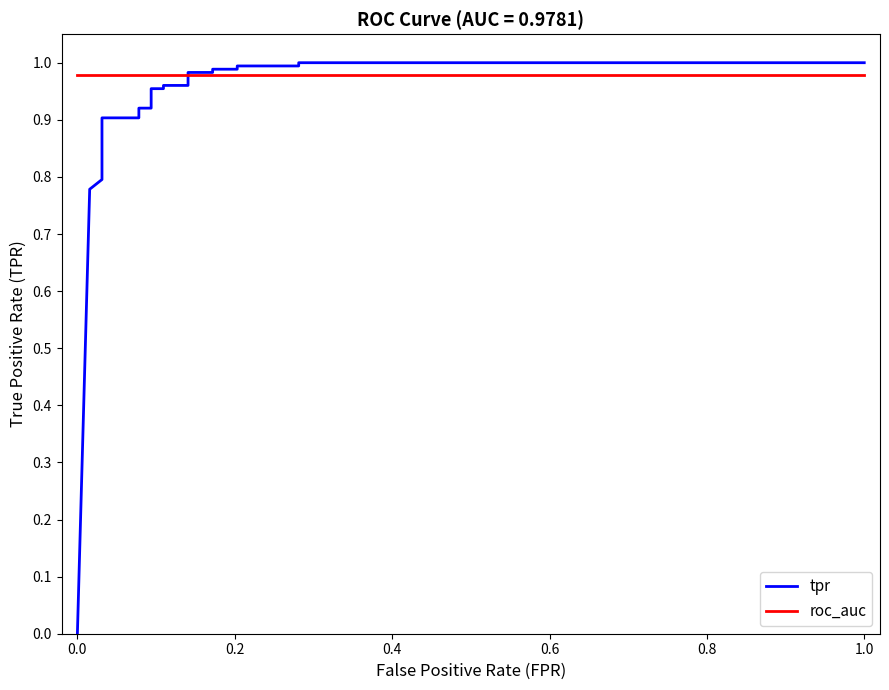

What is the average value of the roc_auc series?

1.0